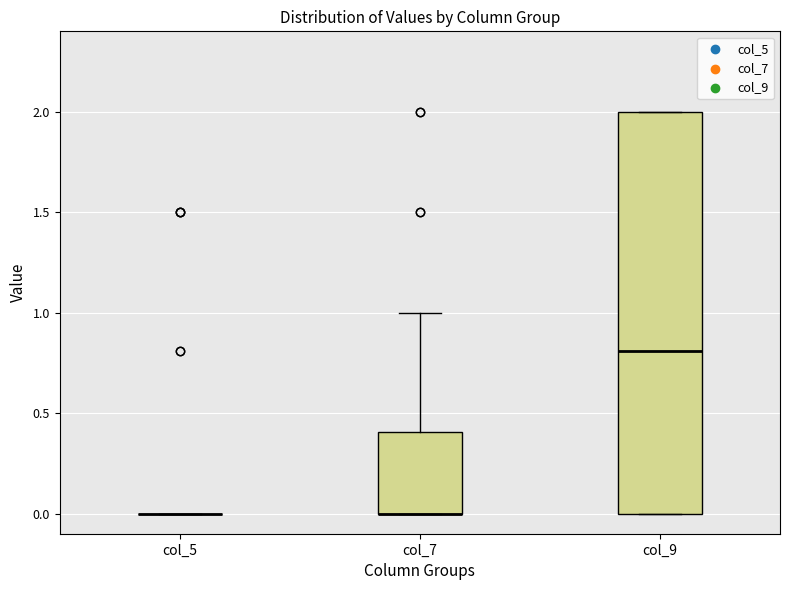

Where is the lower edge of the box for col_9 on the y-axis? The values are not printed on the chart, so give them approximately, as read against the axis.

0.0